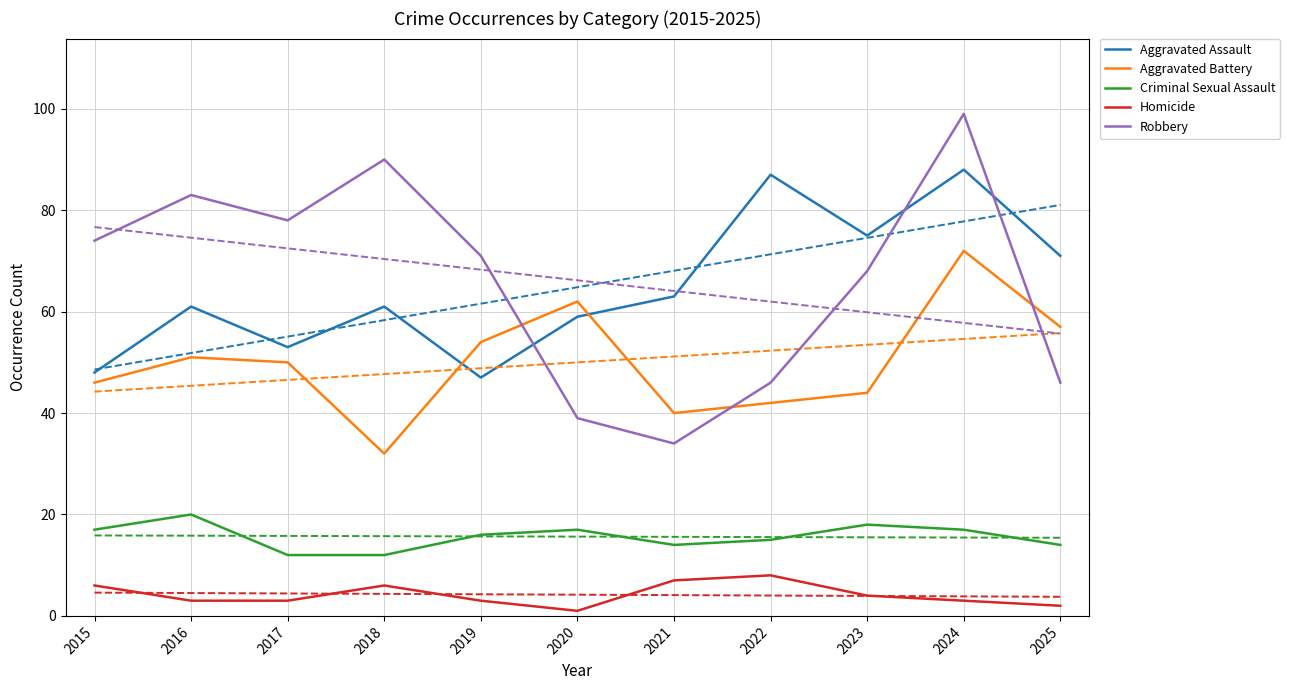

The value of Aggravated Battery at 2021 is 62. True or false?

False